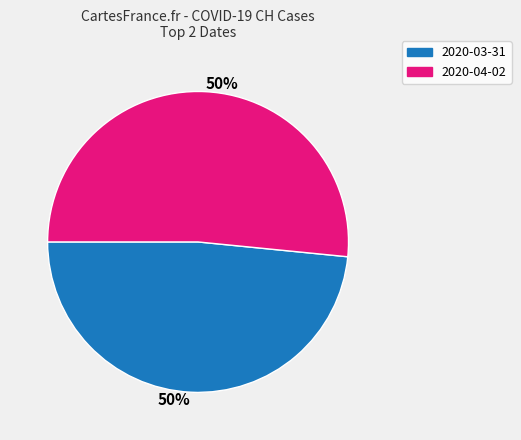

Is it true that 2020-04-02 is 38% of the pie?

False